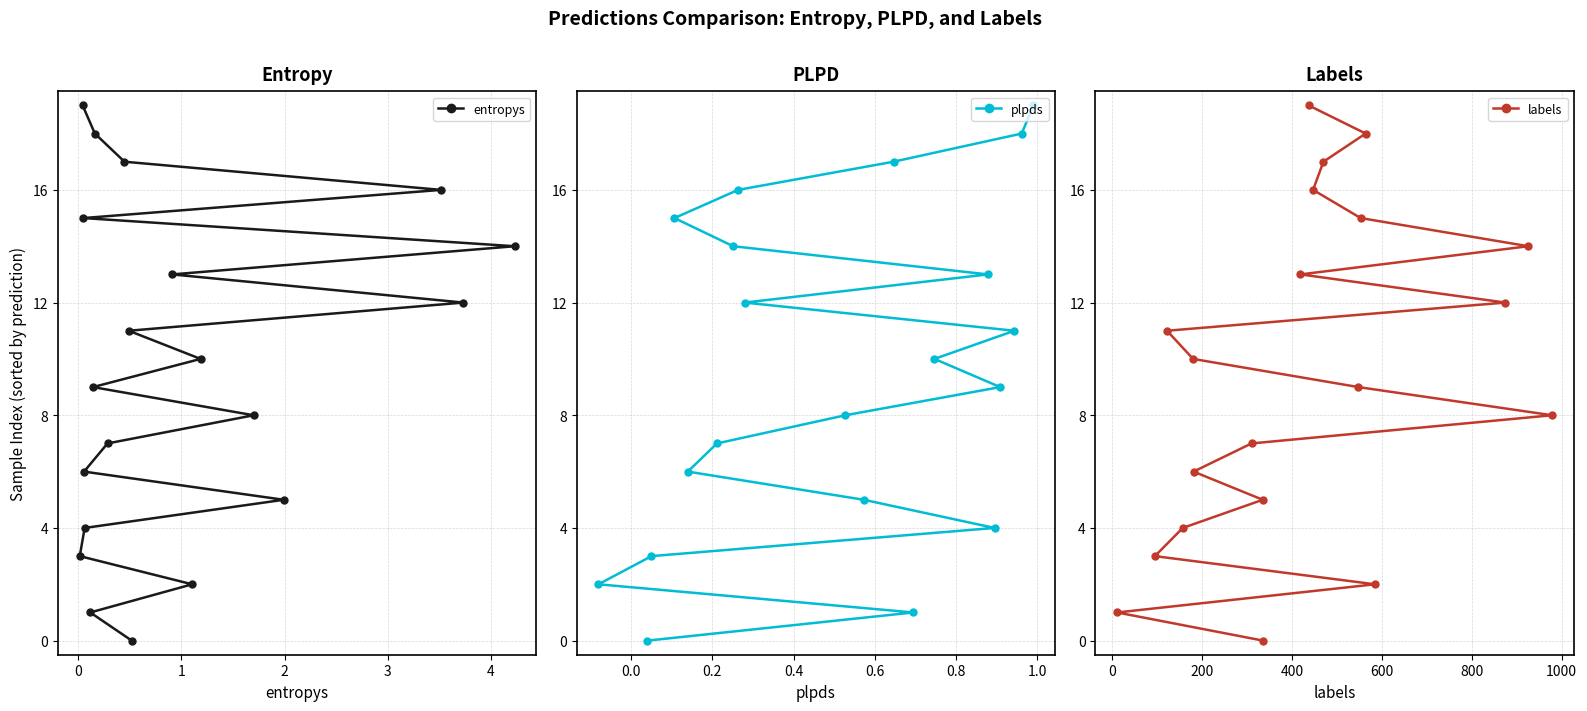

True or false: entropys and plpds intersect in this chart.

False